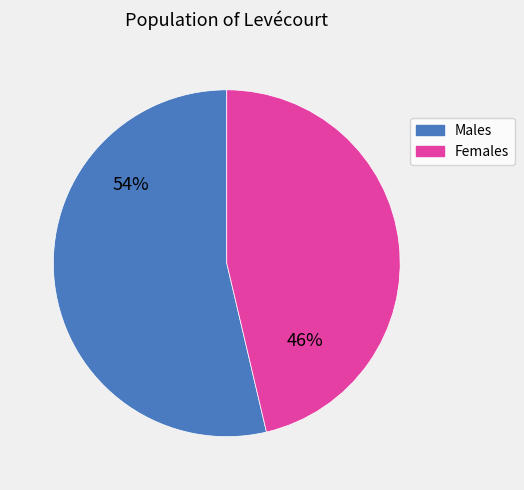

What is the smallest slice in the pie chart?

Females